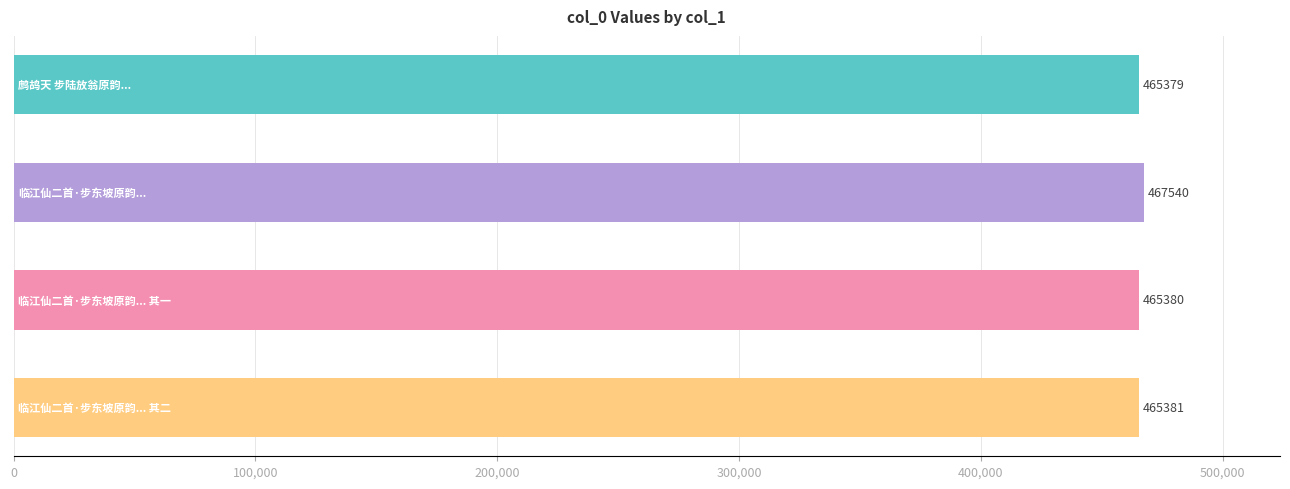

How many bars are there in total?

4